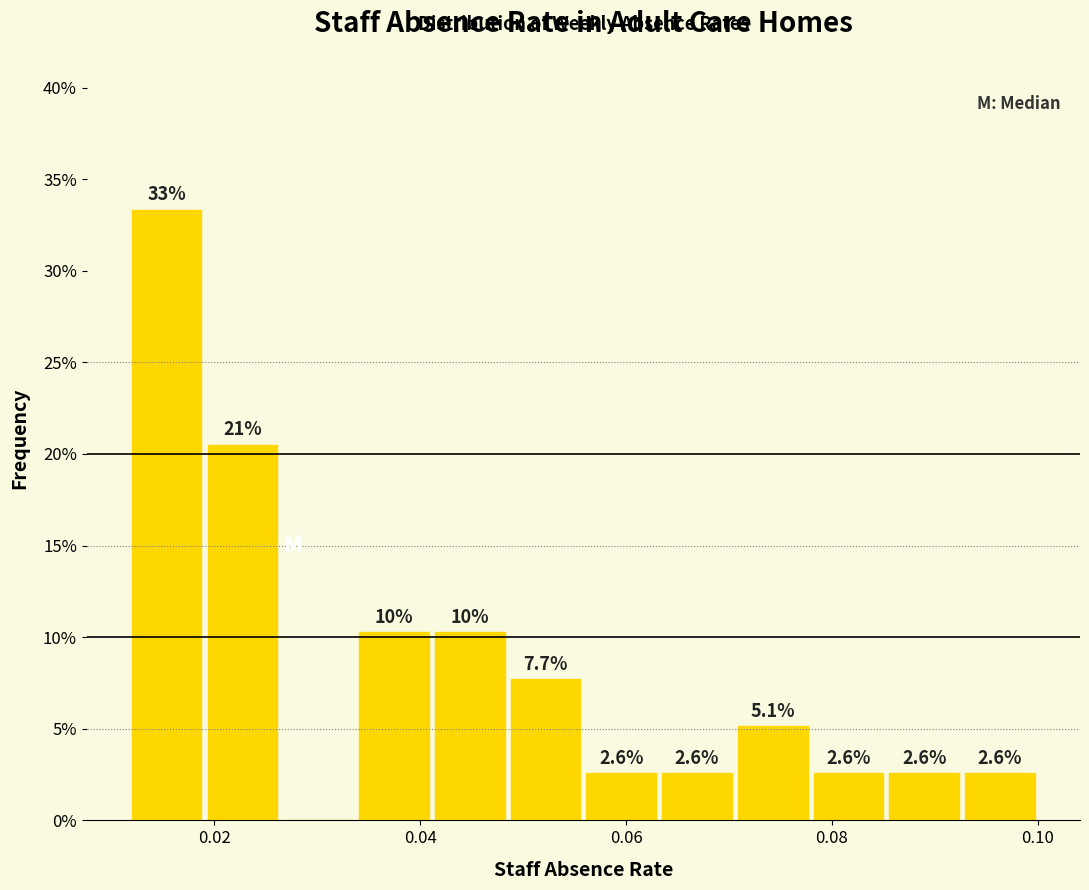

Read against the x-axis, roughly where is the centre of the tallest bar?

0.016